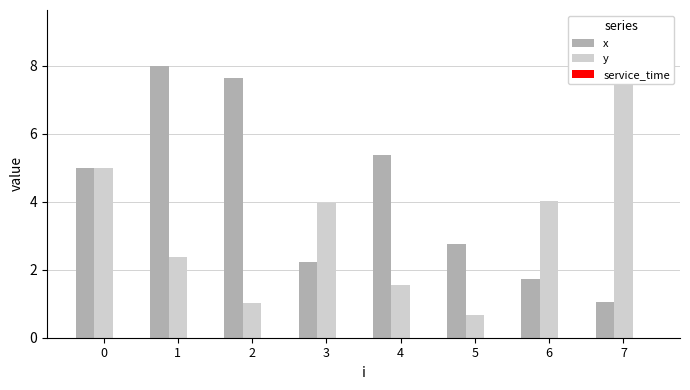

Which series changed the most between 6 and 7?

y